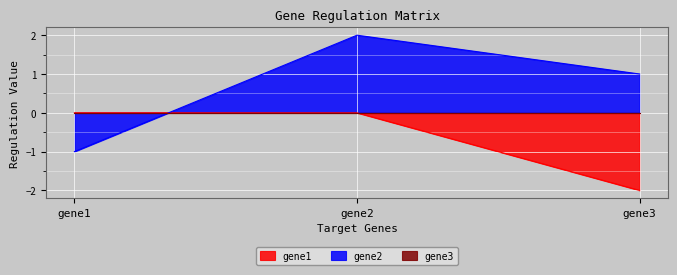

Is the value of gene2 at gene3 greater than the value of gene1 at gene1?

Yes